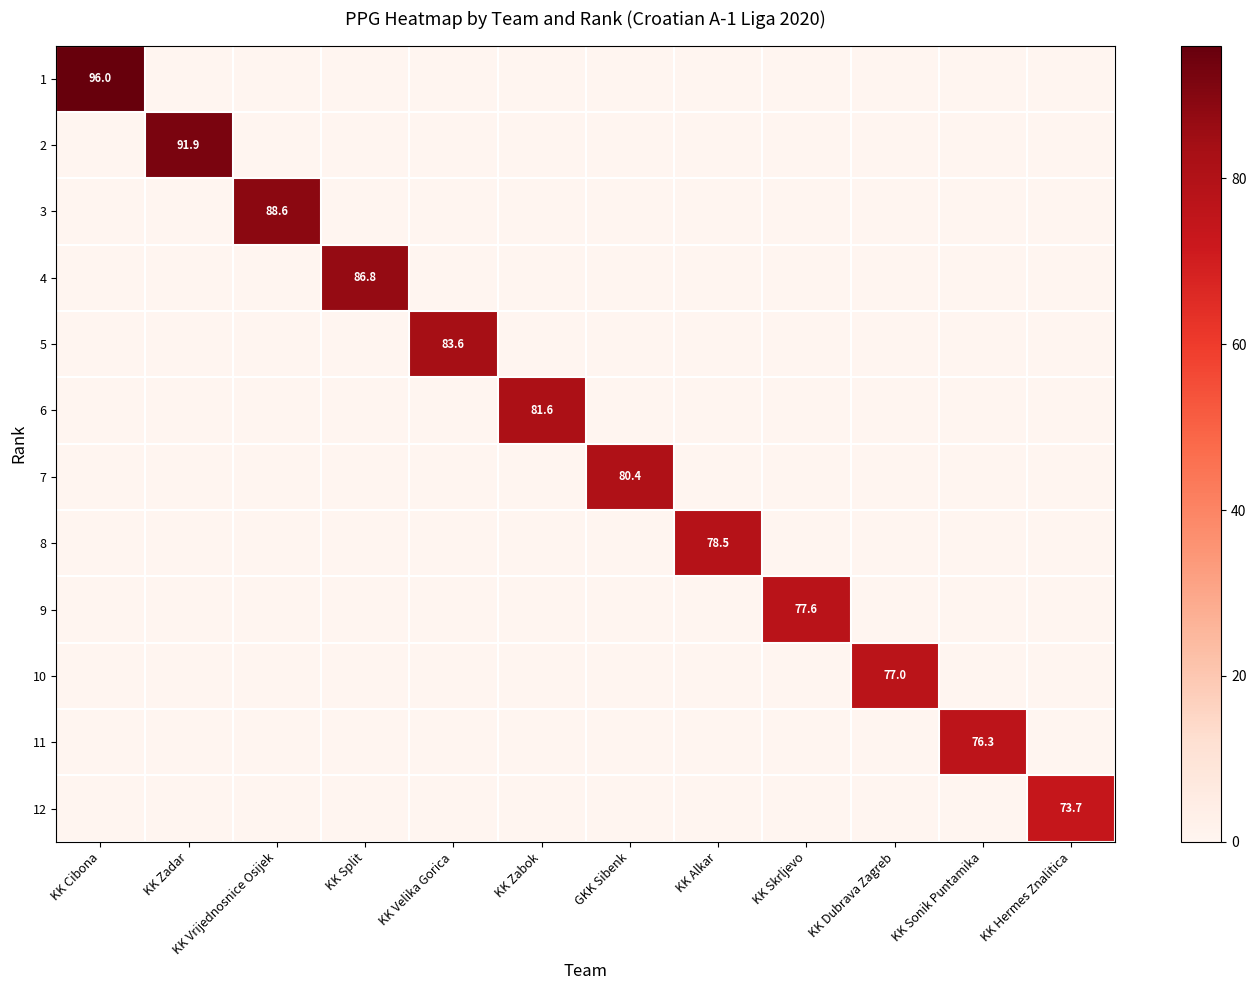

What is the sum of the 7 values at KK Zadar and GKK Sibenk?

80.4